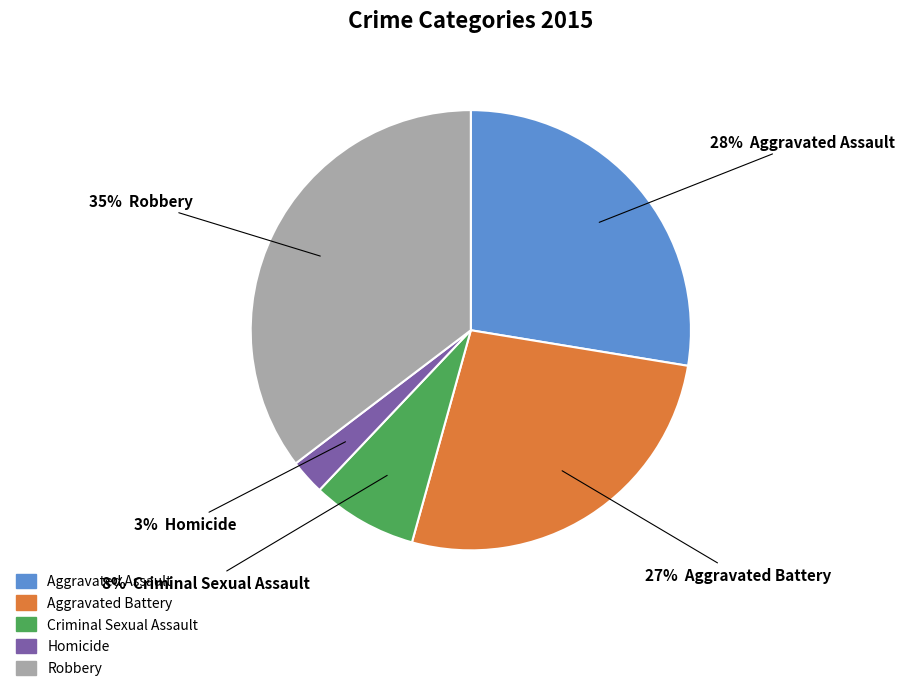

To the nearest percent, what is the combined percentage of Robbery and Criminal Sexual Assault?

43%